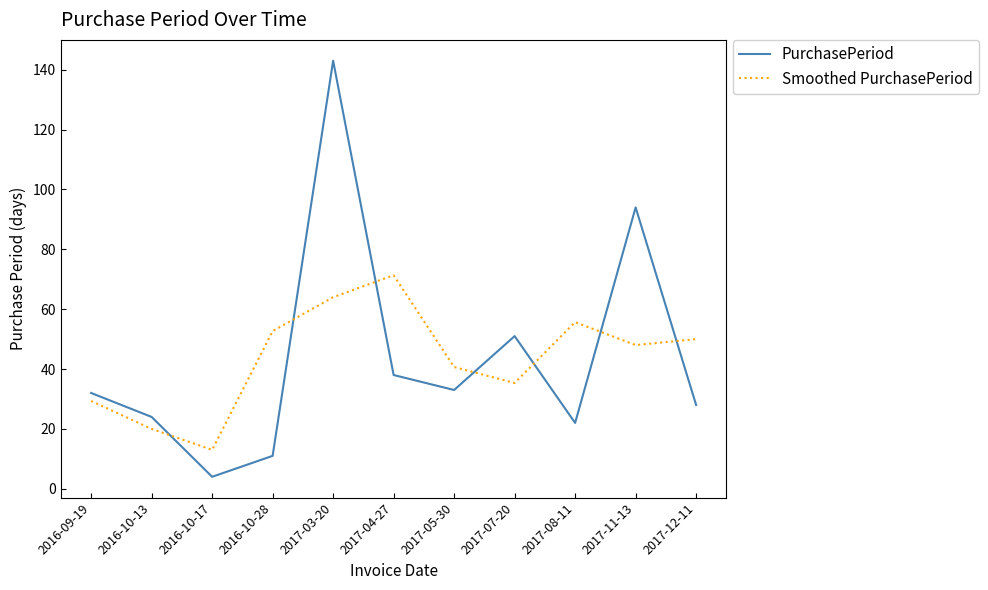

How many intersections are there between Smoothed PurchasePeriod and PurchasePeriod?

7